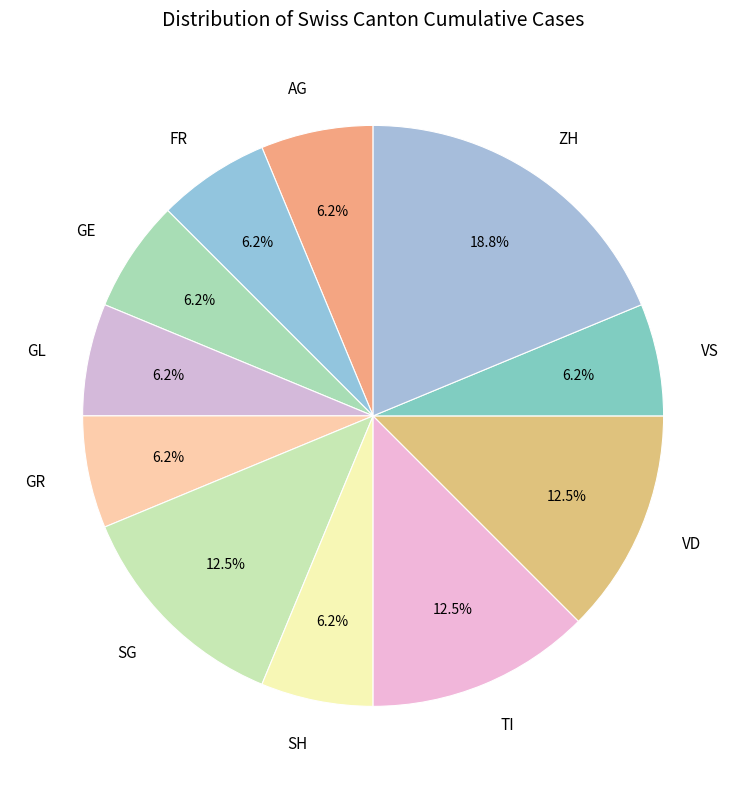

What is the ratio of the value at TI to the value at SH?

2.0